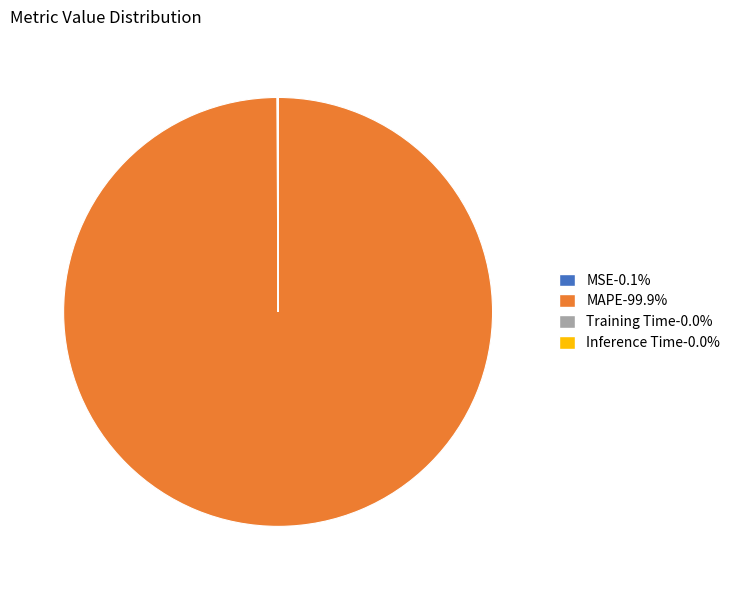

Which category accounts for the majority?

MAPE